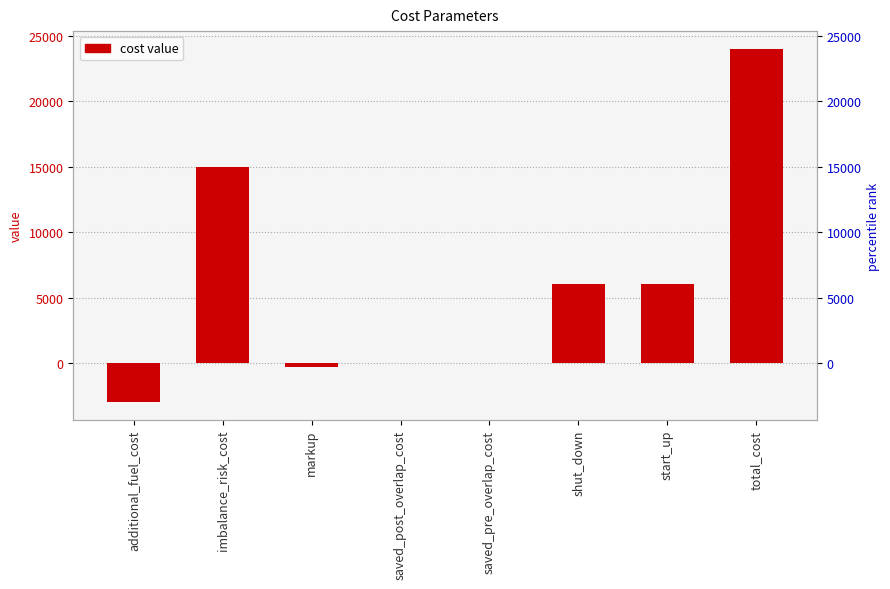

What is the sum of all values?

47680